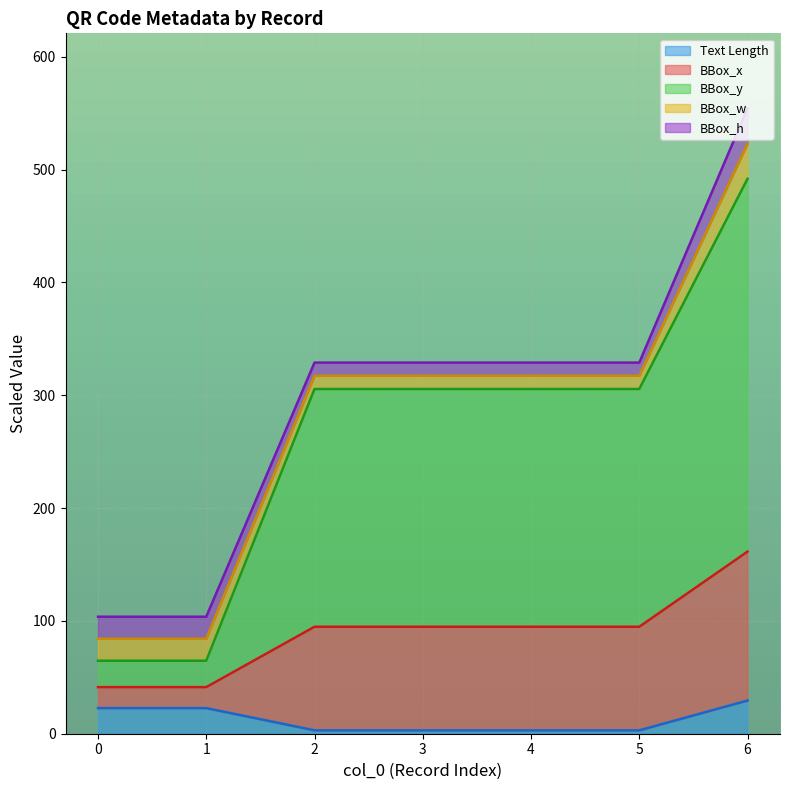

True or false: BBox_y and BBox_x intersect in this chart.

False